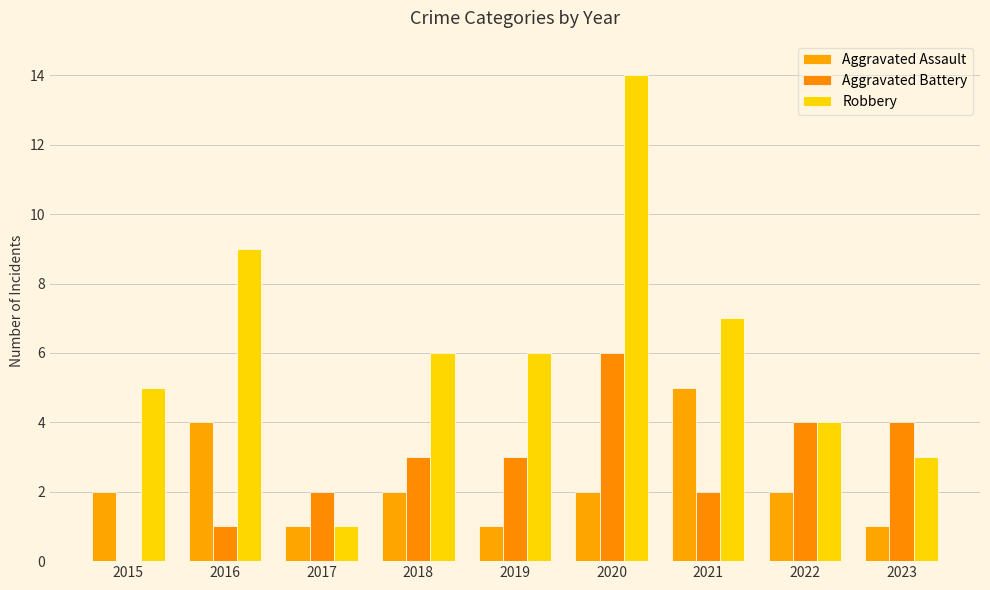

Where does the Robbery series first go above 6?

2016